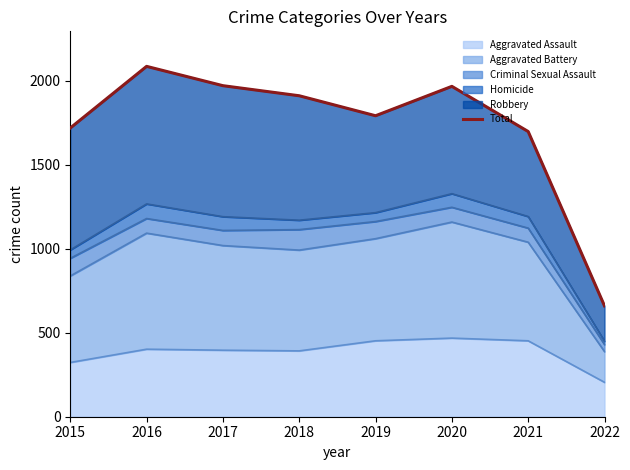

Reading right to left, transcribe all the data shown in this chart.

2022=660	2021=1698	2020=1967	2019=1792	2018=1911	2017=1971	2016=2086	2015=1719